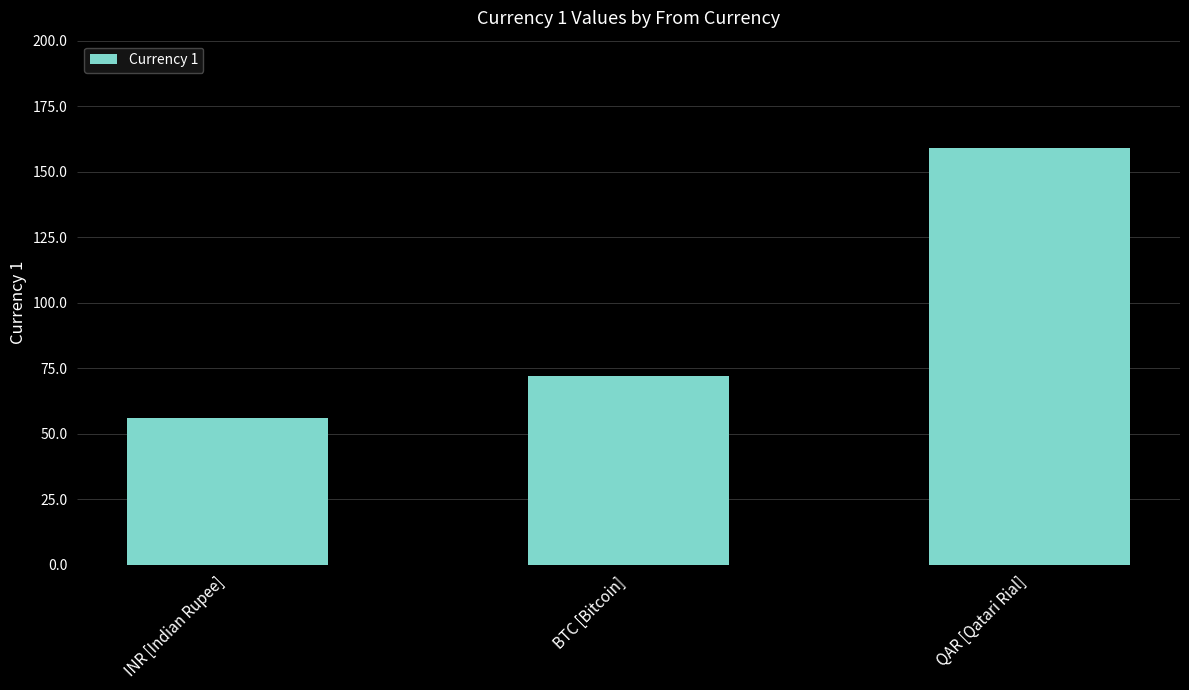

What is the change in value from BTC [Bitcoin] to QAR [Qatari Rial]?

+87